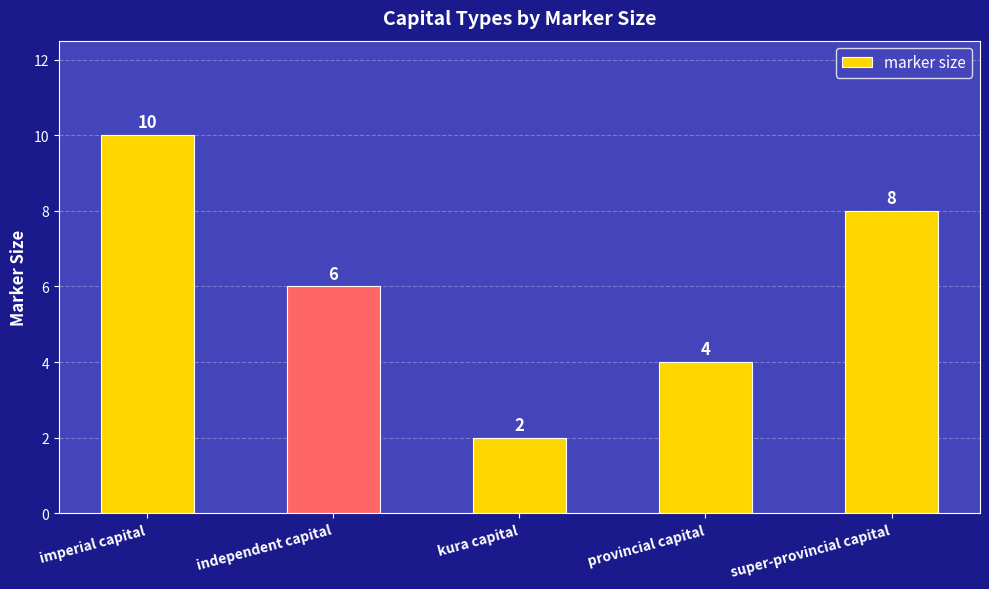

How many bars are there in total?

5